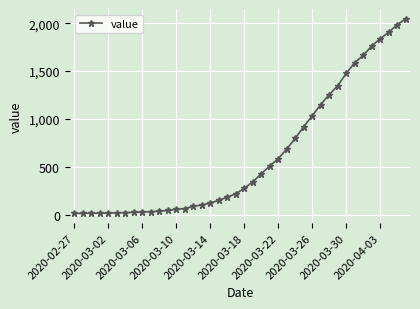

Does the chart have visible grid lines?

Yes